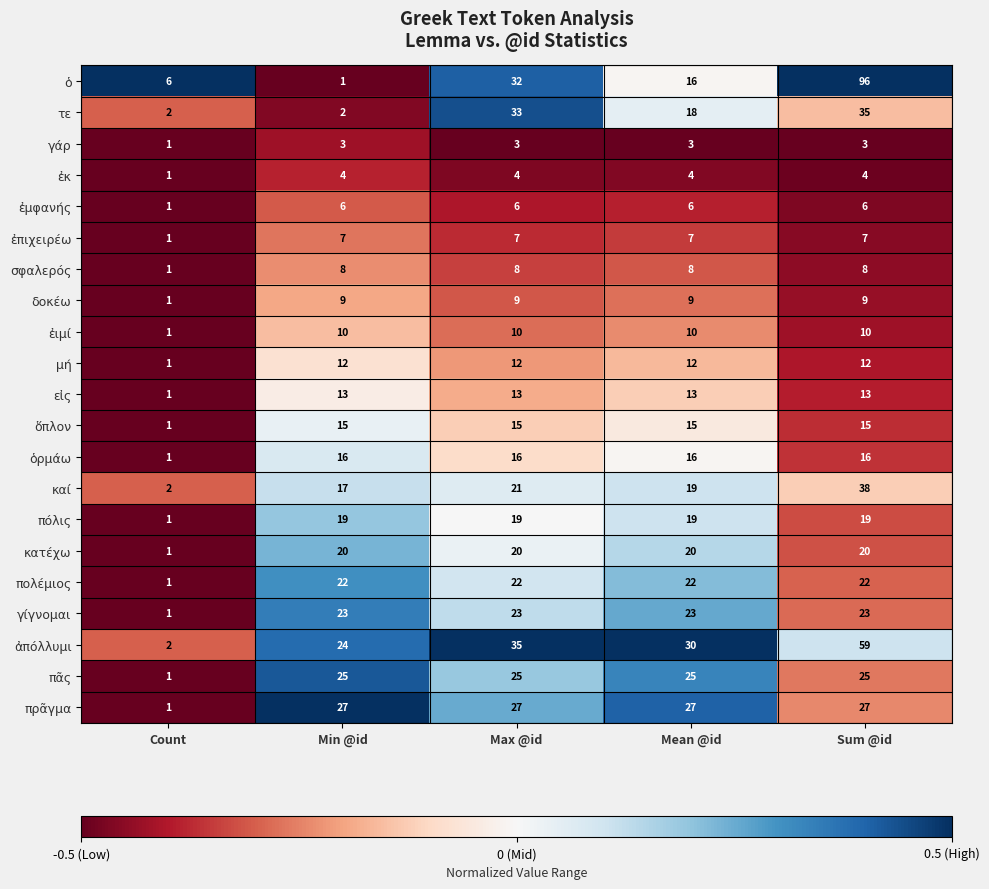

What is the difference between the maximum and minimum values in the γίγνομαι series?

22